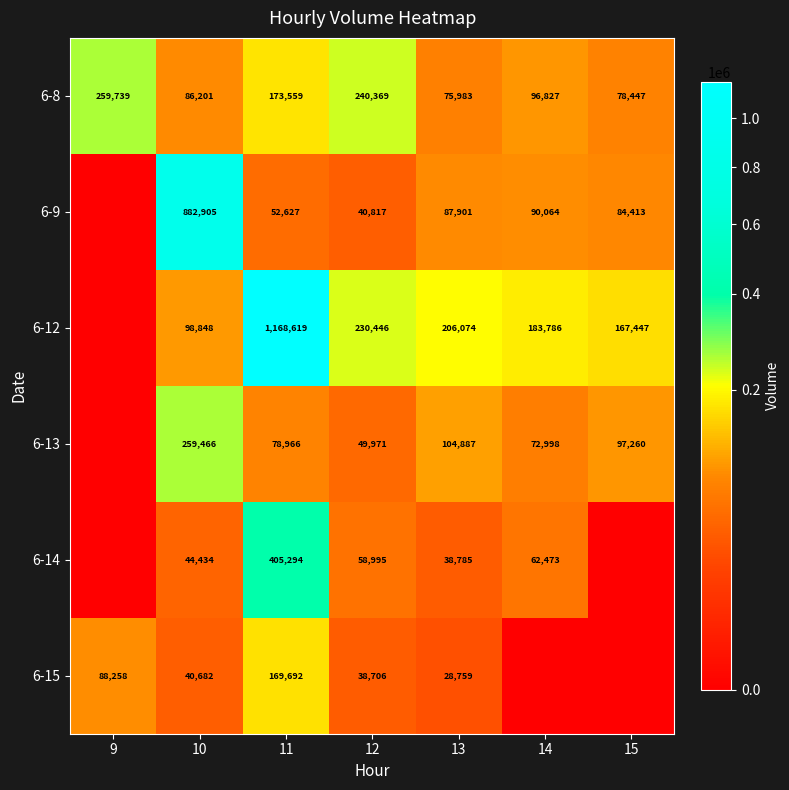

Rank the series at 11 from lowest to highest value.

6-9, 6-13, 6-15, 6-8, 6-14, 6-12